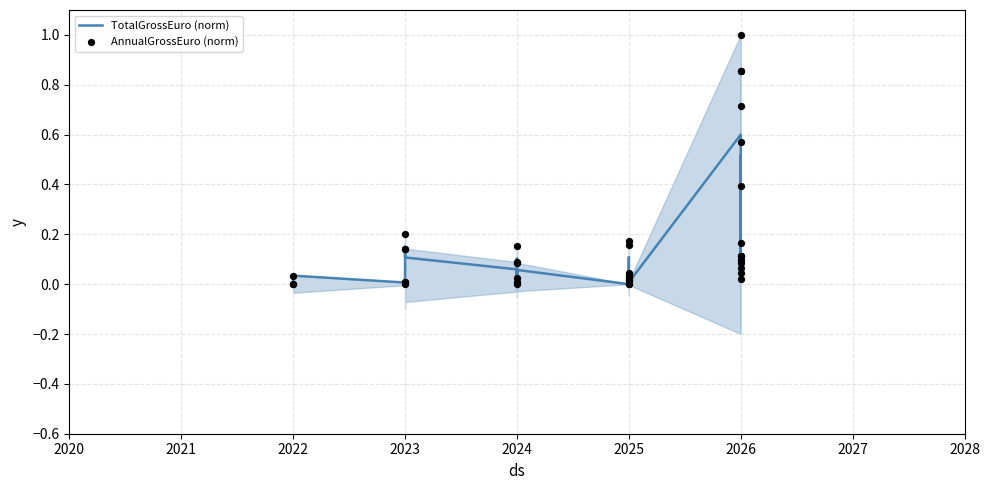

Which series contains the lowest Y value?

TotalGrossEuro (norm)